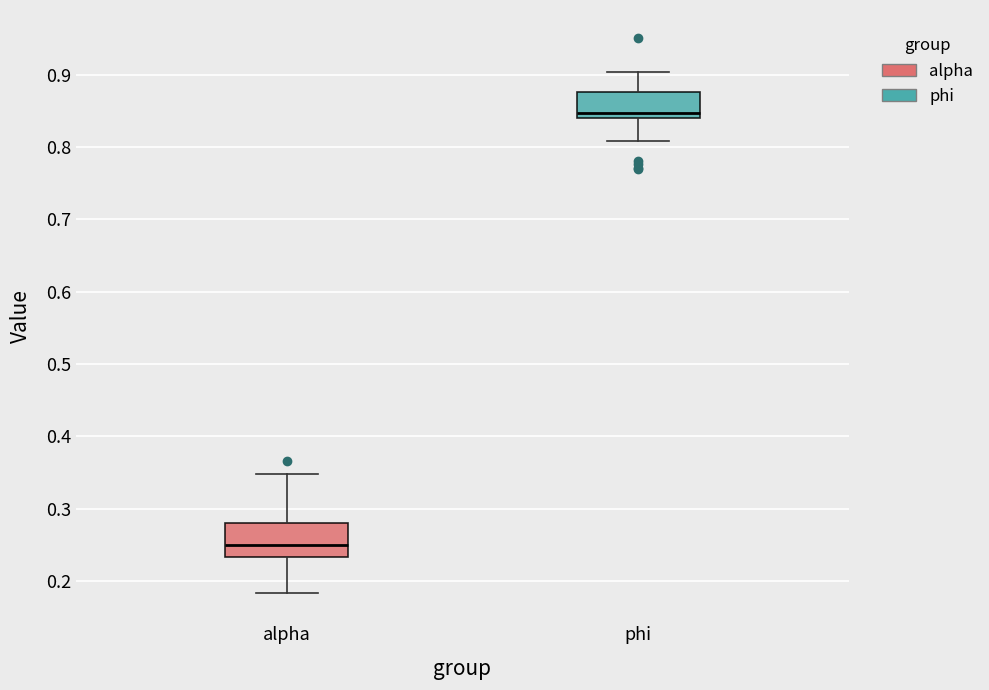

Which box is the tallest, from its lower edge to its upper edge?

alpha